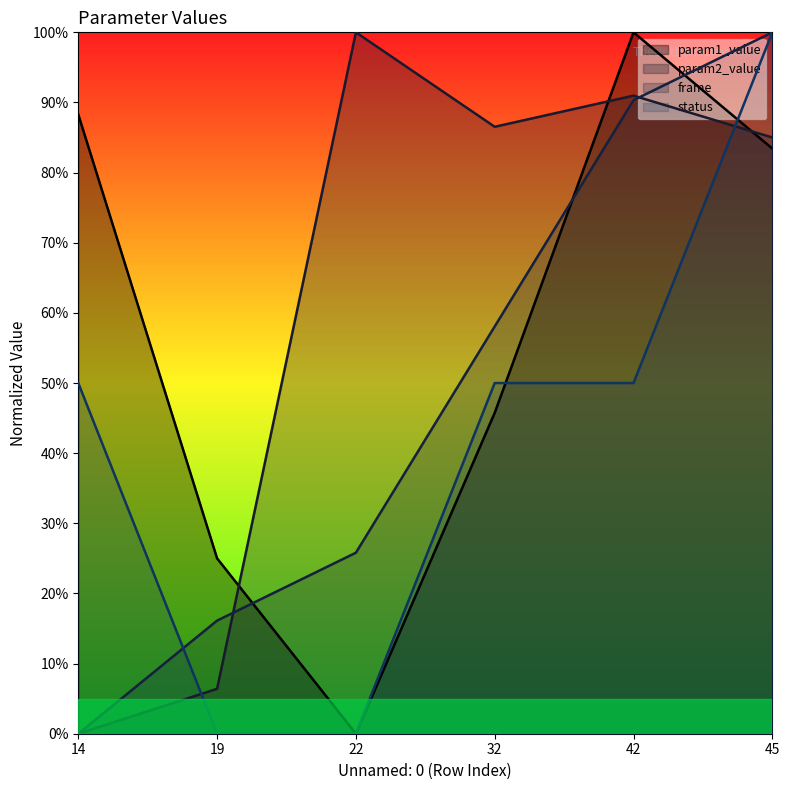

In param1_value, how many points are lower than both neighbors (excluding endpoints)?

1